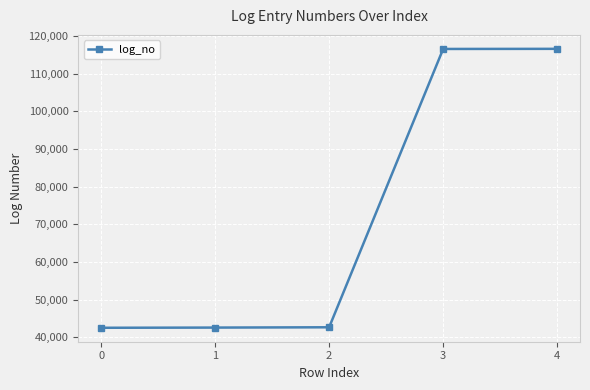

The value at 3 is 67269. True or false?

False